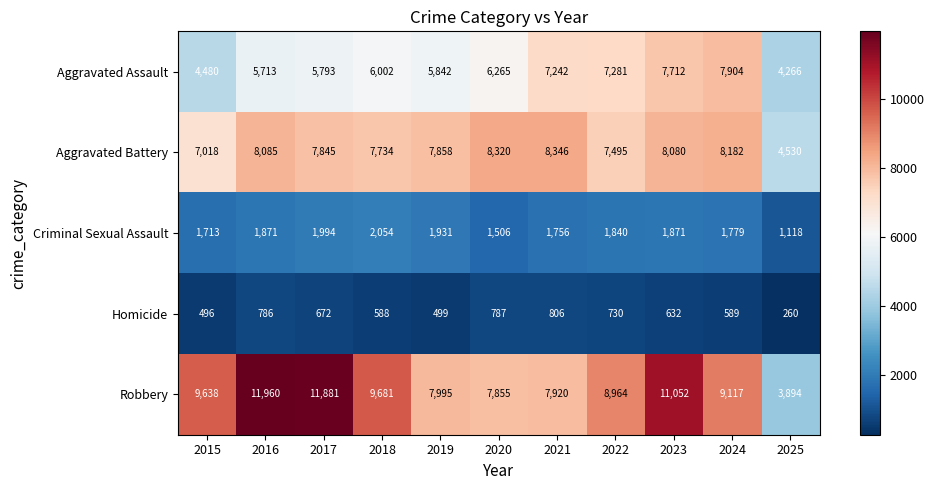

What is the approximate value of Criminal Sexual Assault at 2024, to the nearest 100?

1800